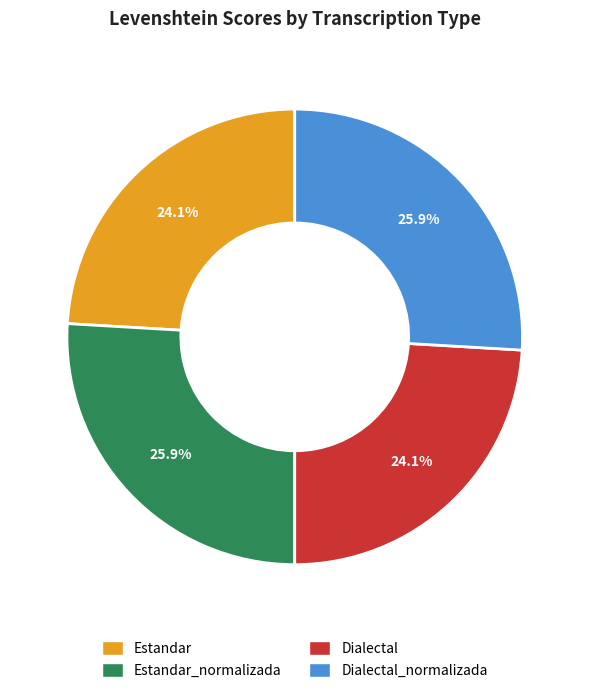

Is there any slice that represents more than half of the pie?

No